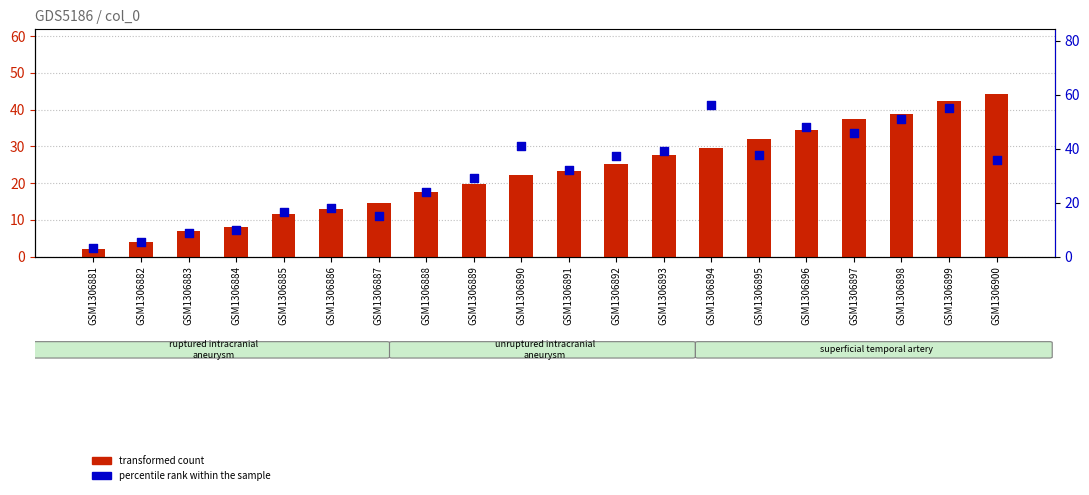

What are all the series names shown in the legend?

transformed count, percentile rank within the sample